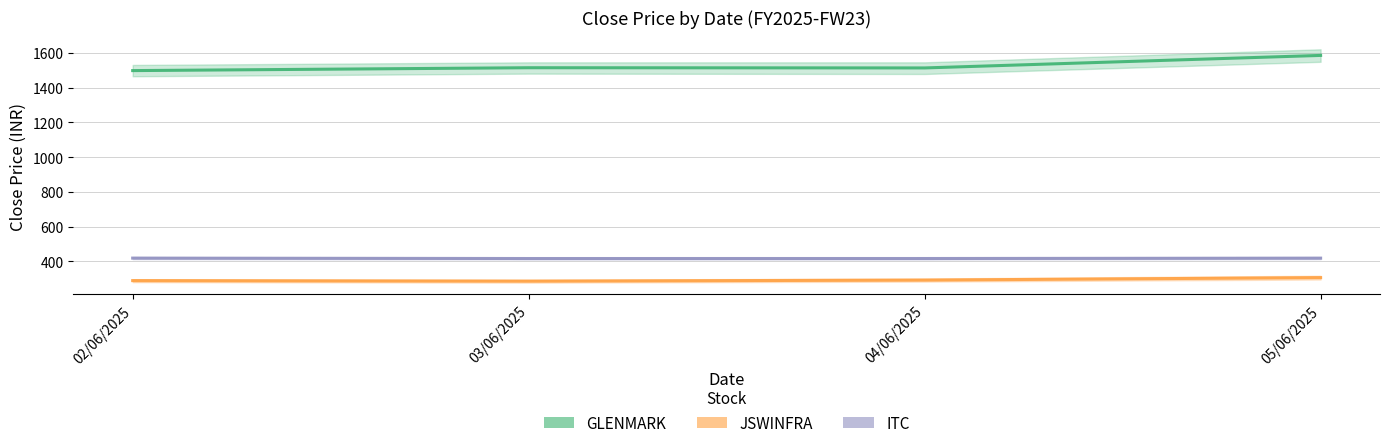

True or false: JSWINFRA and ITC intersect in this chart.

False